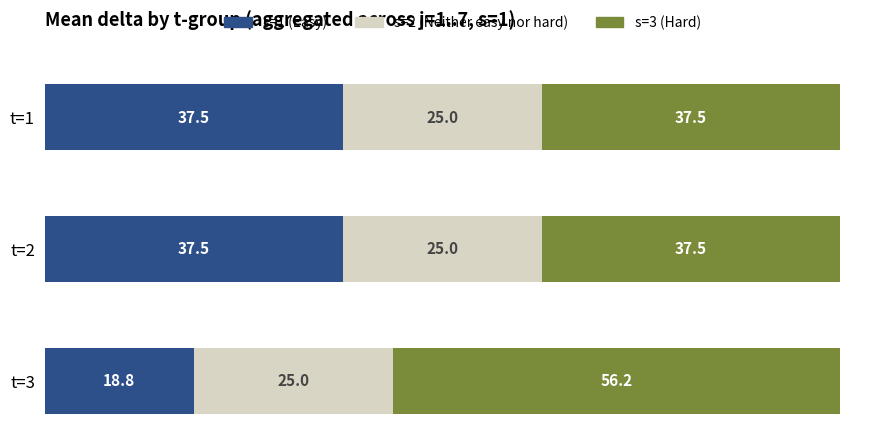

Is it true that s=1 (Easy) equals 37.5 at t=2?

True